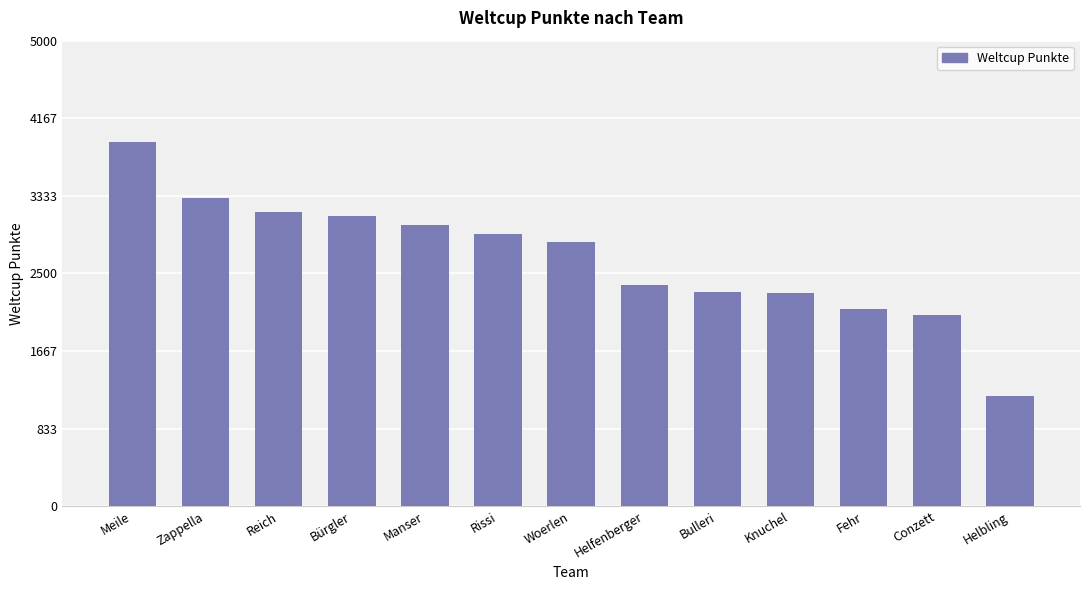

Which category has the lowest value across all series?

Helbling